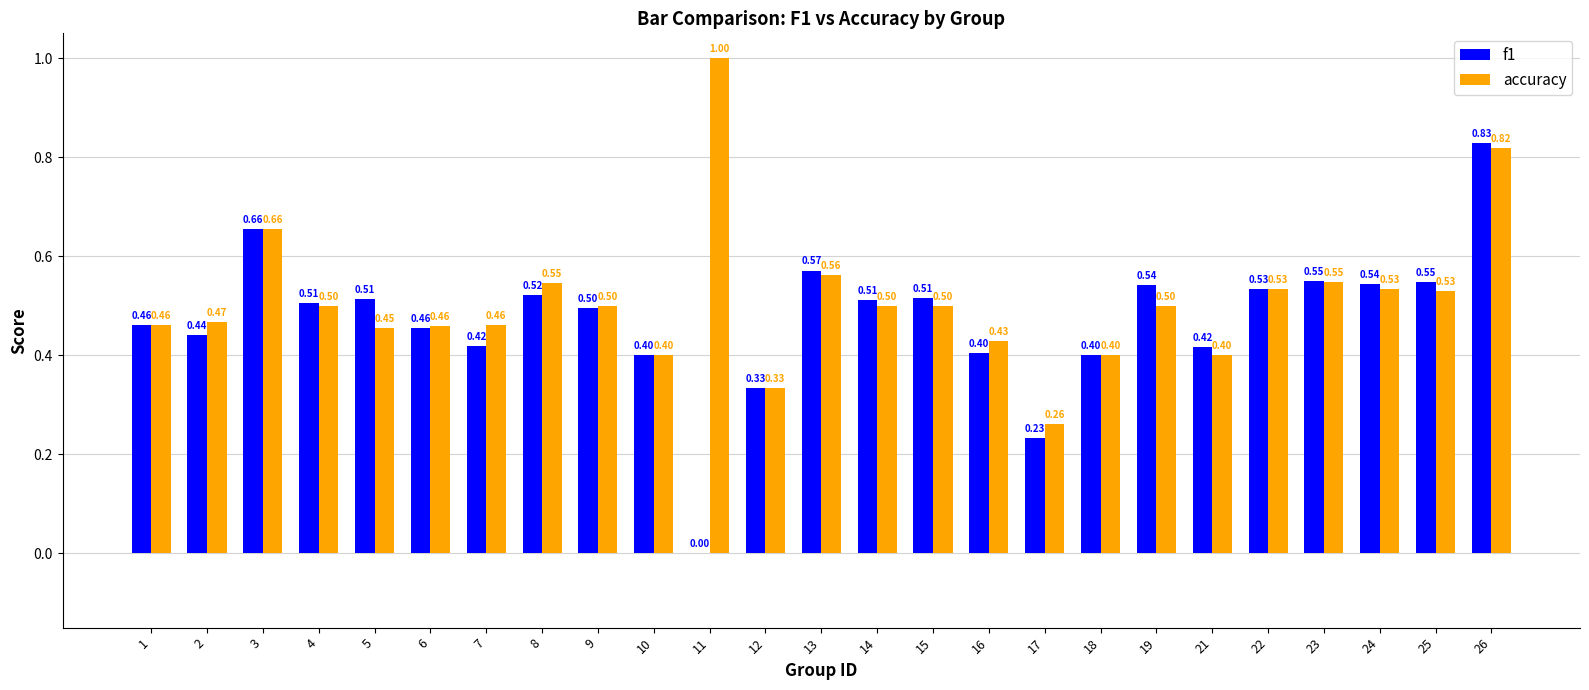

What is the total value across all series at 4?

1.0